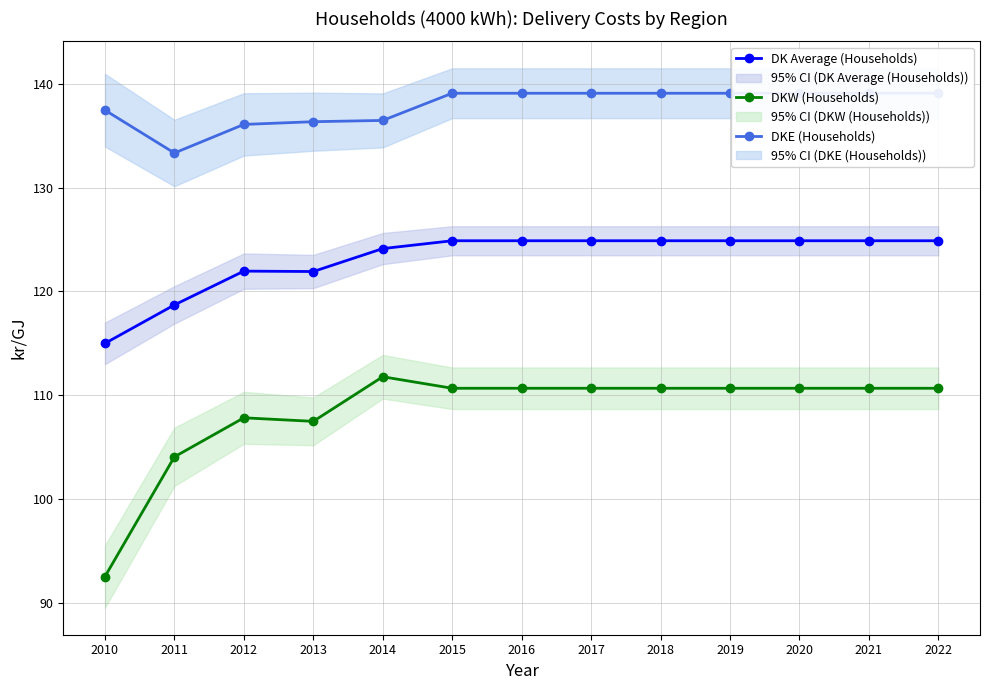

How many interior local valleys does the DKW (Households) series have?

1